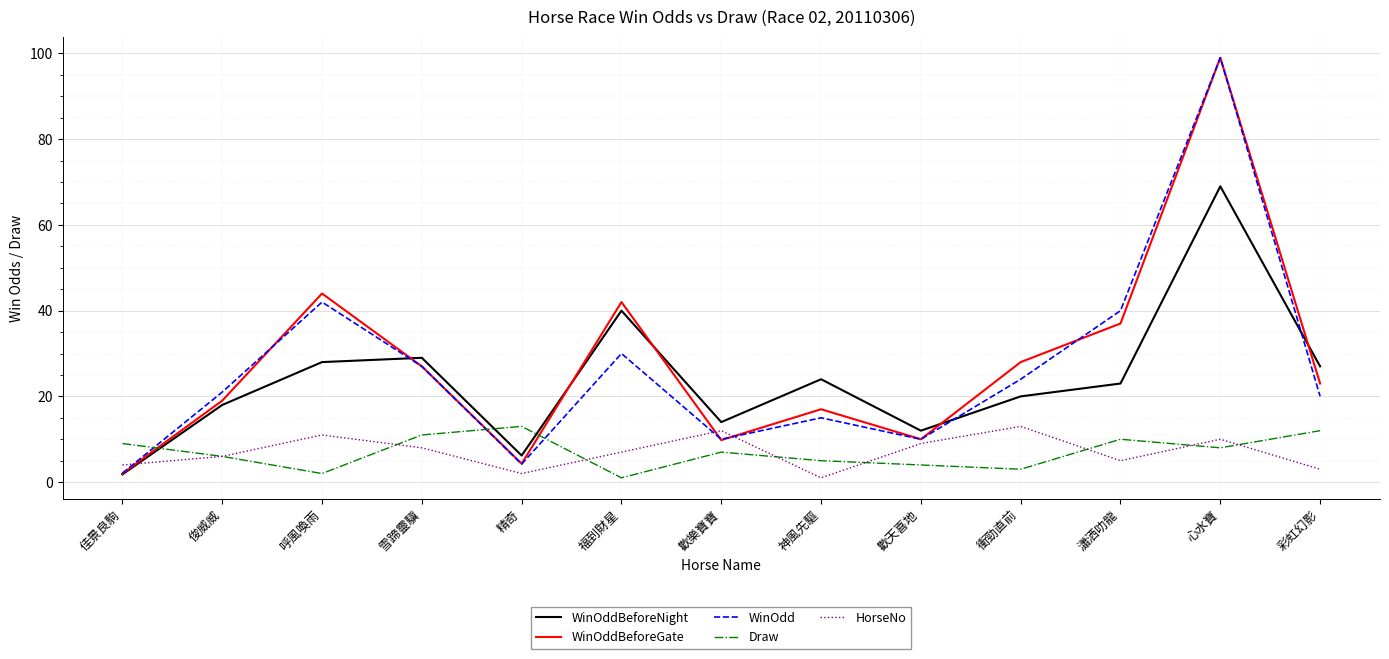

What is the approximate value of WinOdd at 精奇?

4.2